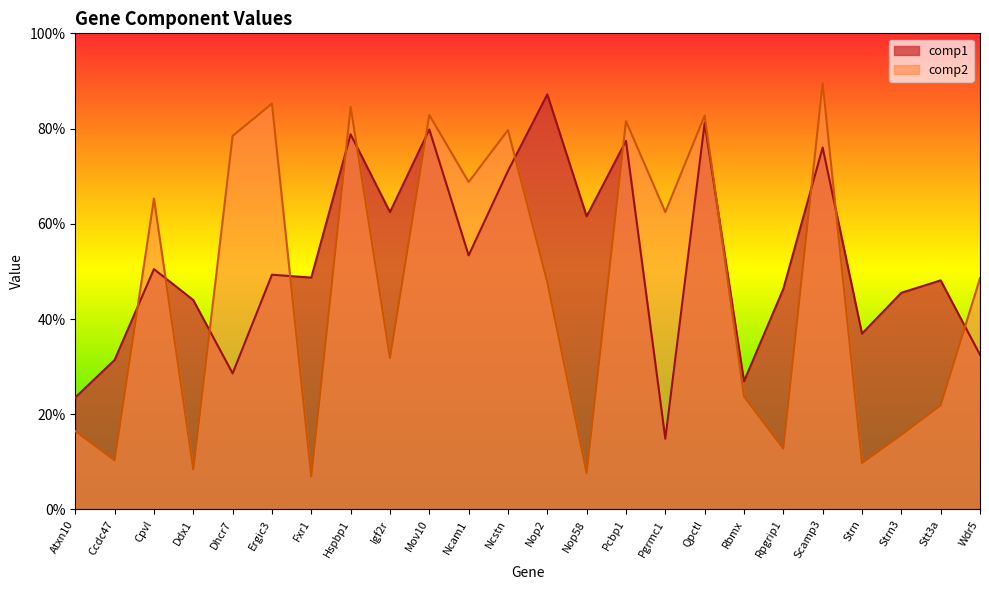

Which series changed the most between Strn and Strn3?

comp1